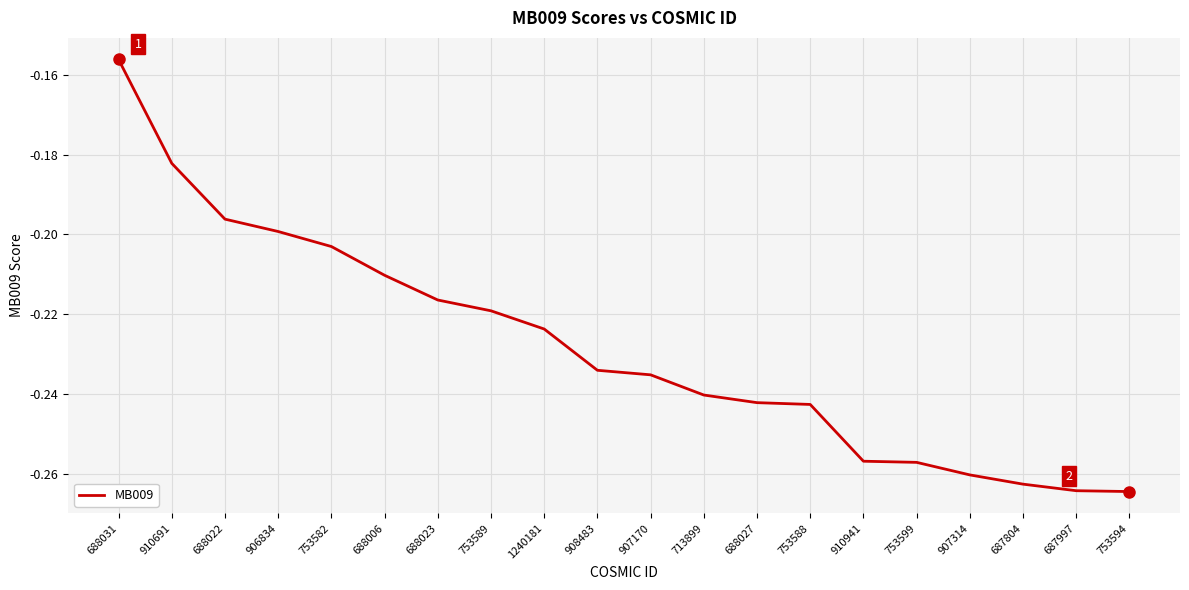

Between 910691 and 1240181, which is larger?

910691